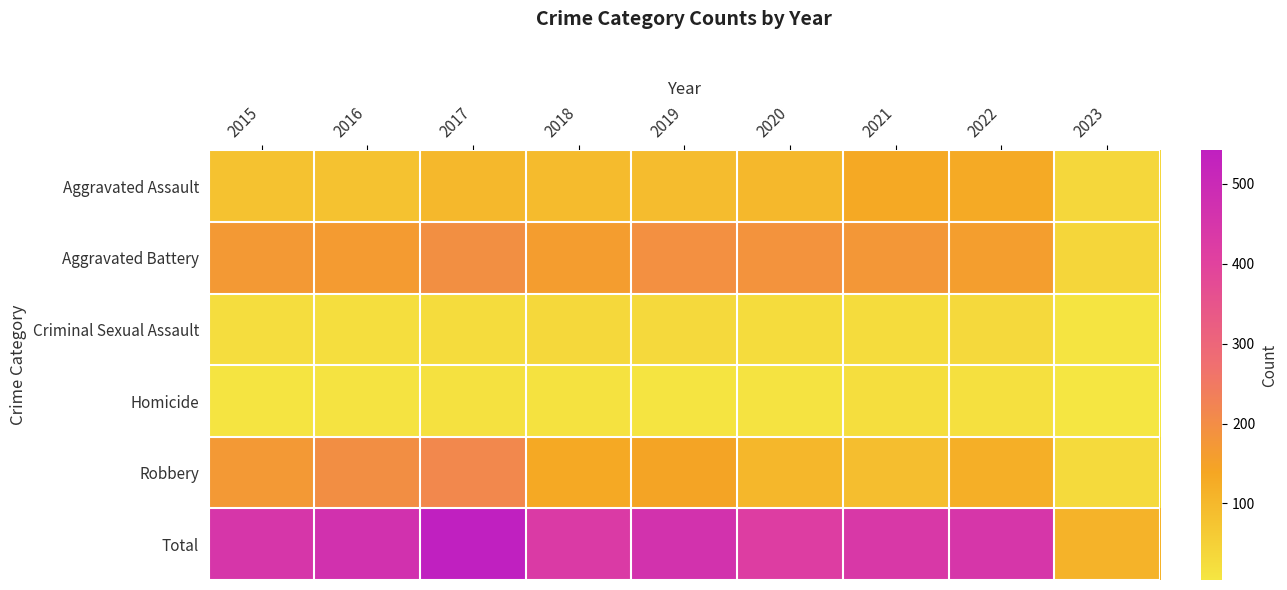

Reading left to right, what are all the values shown in this chart?

Aggravated Assault: 2015=79	2016=79	2017=99	2018=93	2019=91	2020=99	2021=131	2022=128	2023=34
Aggravated Battery: 2015=169	2016=164	2017=194	2018=160	2019=193	2020=186	2021=175	2022=158	2023=37
Criminal Sexual Assault: 2015=21	2016=20	2017=23	2018=33	2019=31	2020=24	2021=25	2022=30	2023=7
Homicide: 2015=7	2016=10	2017=13	2018=12	2019=8	2020=9	2021=19	2022=15	2023=4
Robbery: 2015=172	2016=196	2017=213	2018=132	2019=143	2020=102	2021=88	2022=118	2023=29
Total: 2015=448	2016=469	2017=542	2018=430	2019=466	2020=420	2021=438	2022=449	2023=111